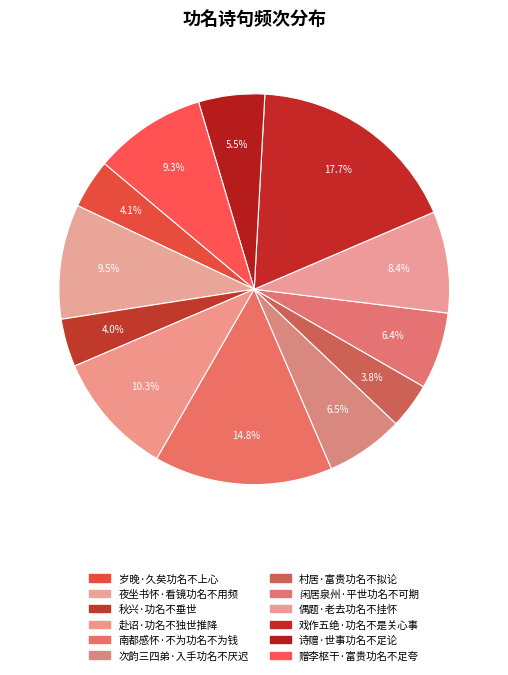

Combined, do 闲居泉州·平世功名不可期 and 岁晚·久矣功名不上心 account for over 50%?

No